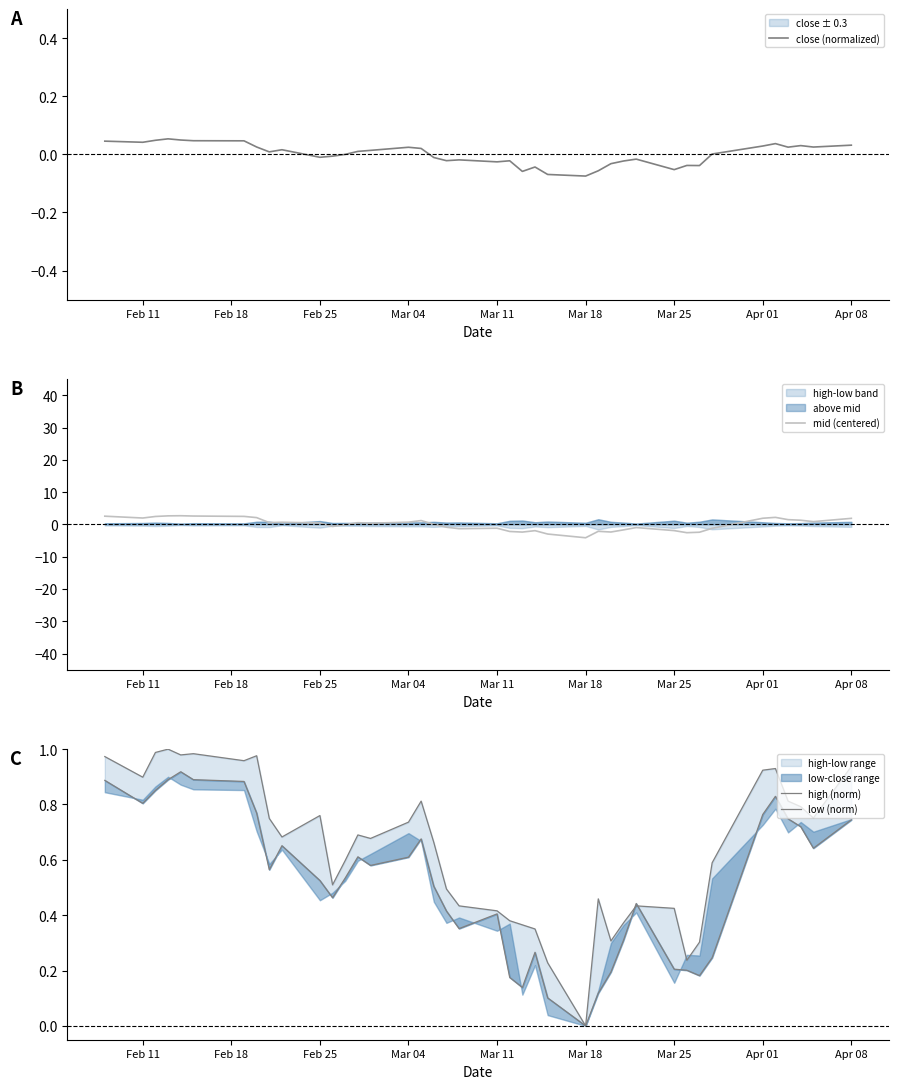

True or false: close (normalized) and high (norm) cross at least once.

False